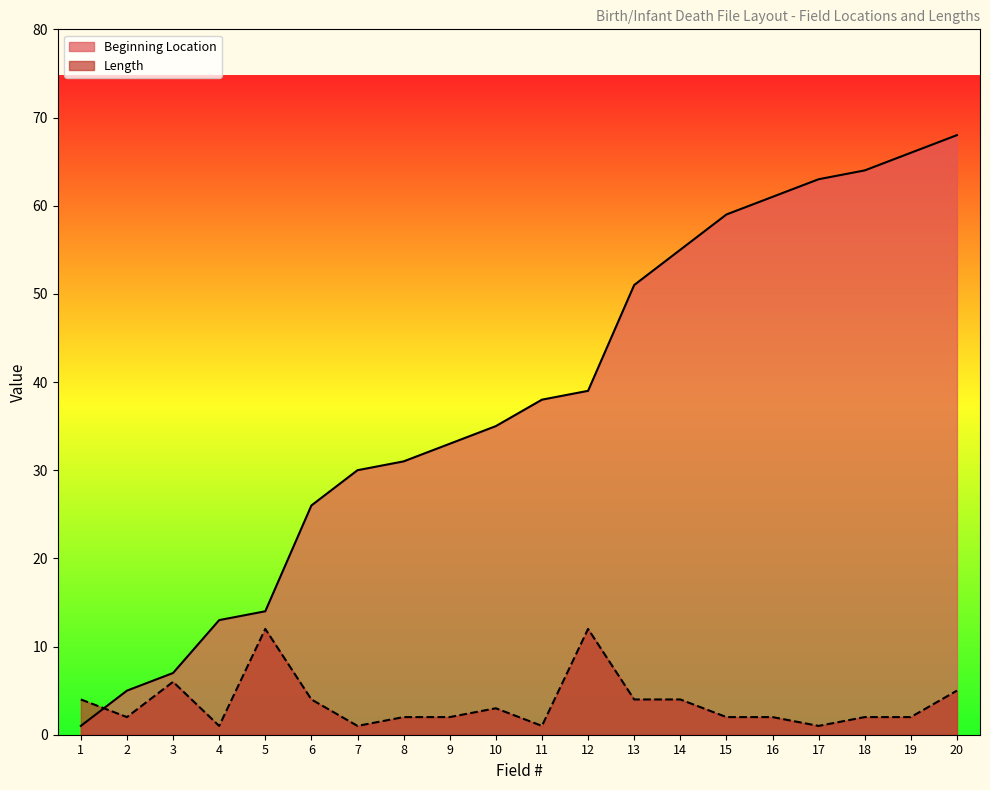

Between 2 and 5, which series saw the biggest shift?

Length